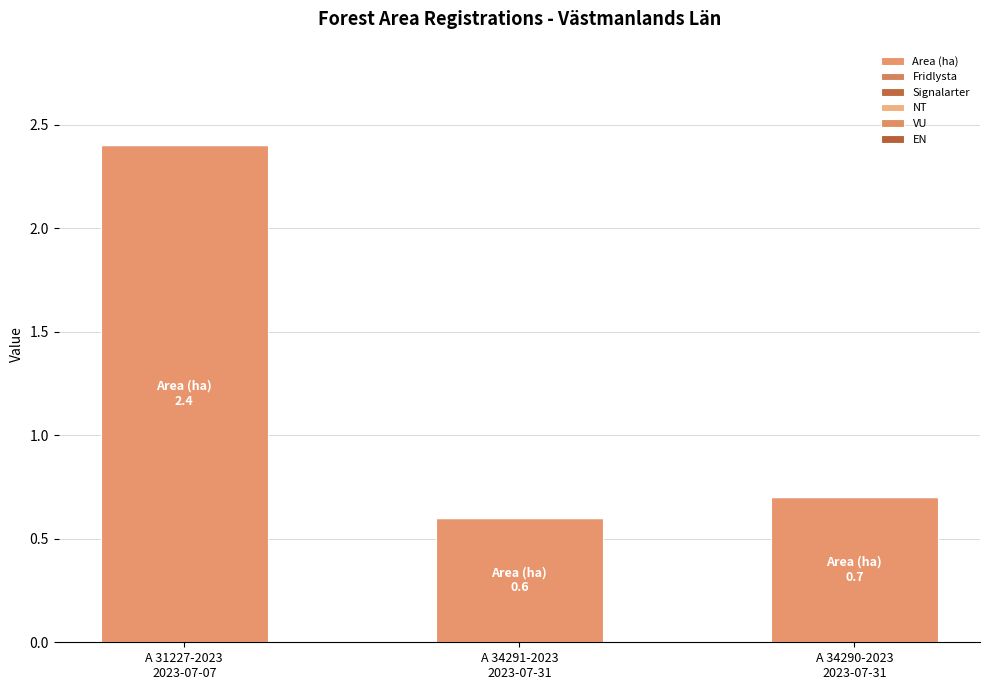

Are the bars horizontal?

No